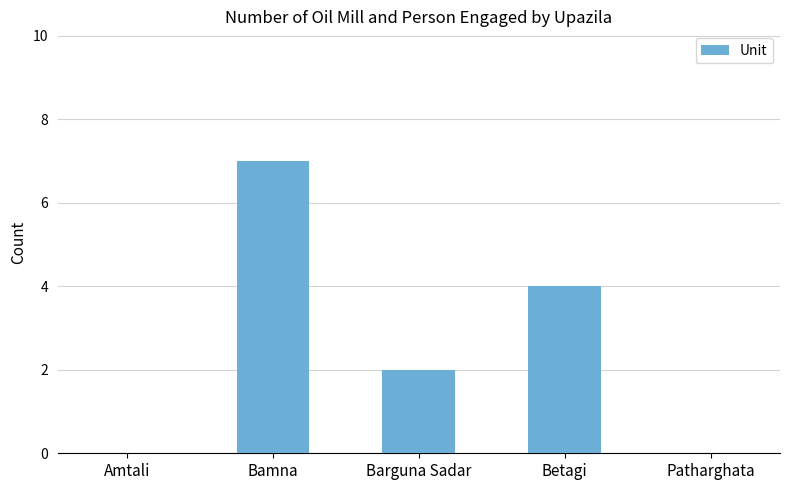

Does the chart contain stacked bars?

No